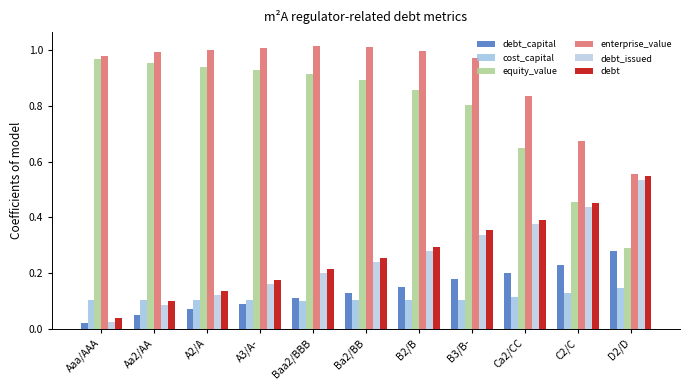

What are all the series names shown in the legend?

debt_capital, cost_capital, equity_value, enterprise_value, debt_issued, debt